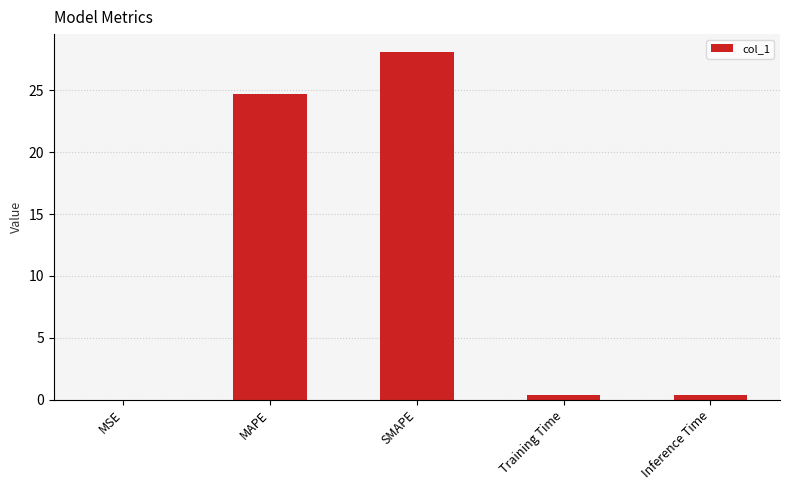

At which category does the chart reach its peak across all series?

SMAPE